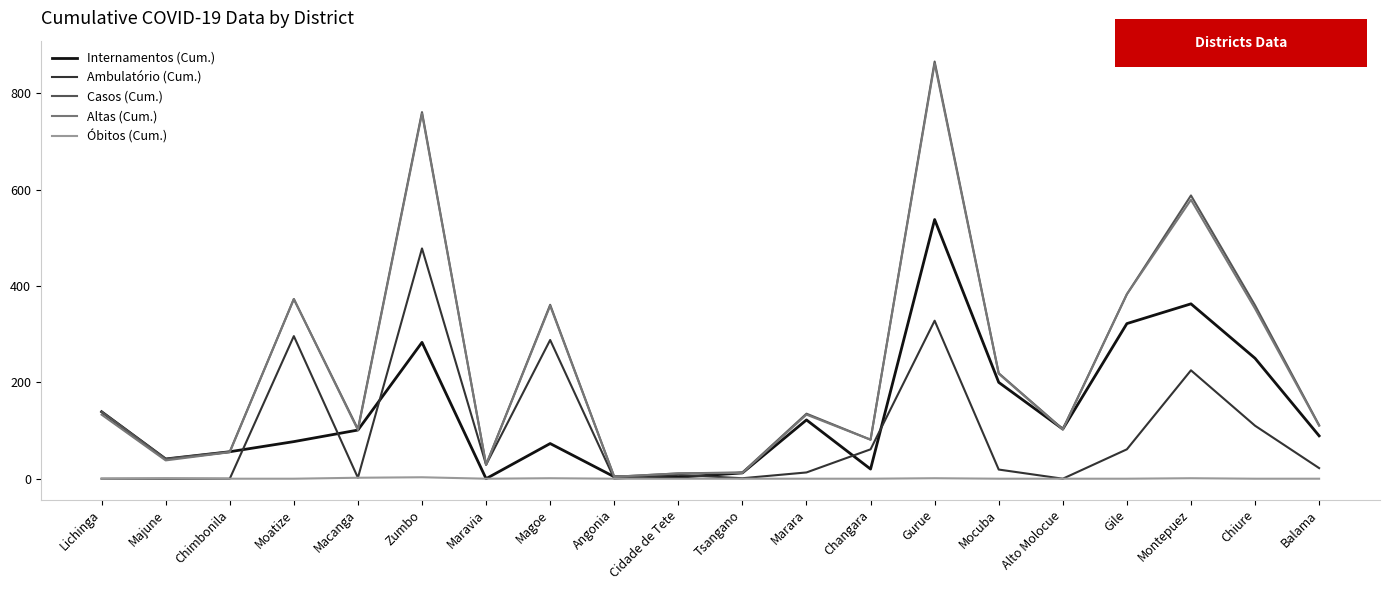

Which series has the largest range (max minus min)?

Casos (Cum.)